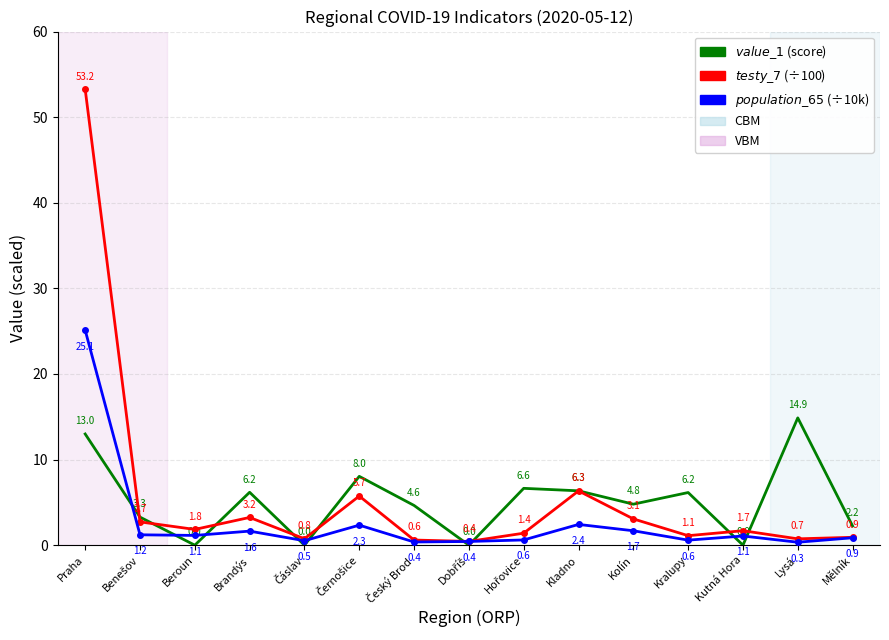

What position from the left is Lysá?

14